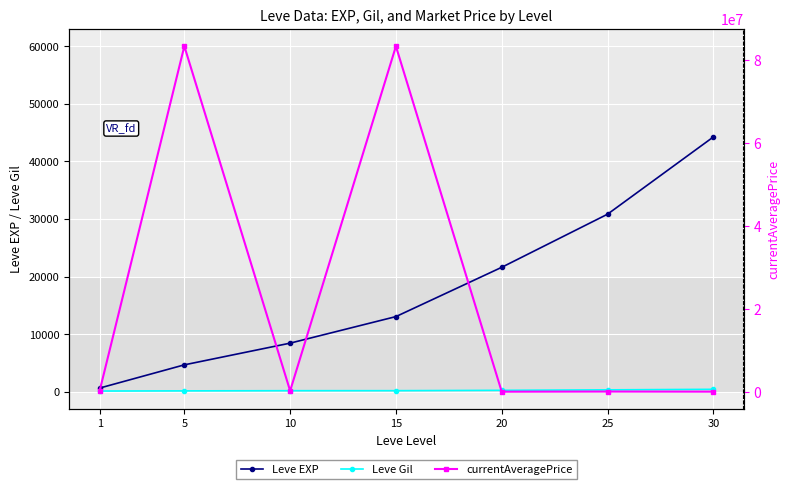

Where is Leve Gil nearest to the value 261?

20